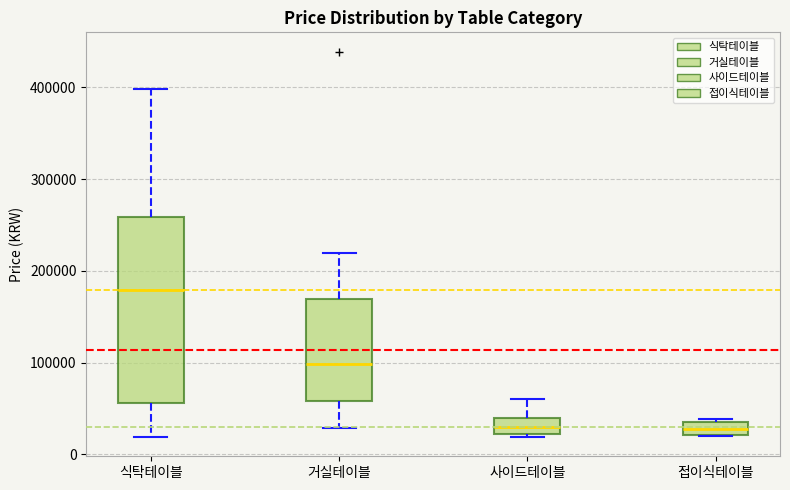

Where is the upper edge of the box for 식탁테이블 on the y-axis? The values are not printed on the chart, so give them approximately, as read against the axis.

260000